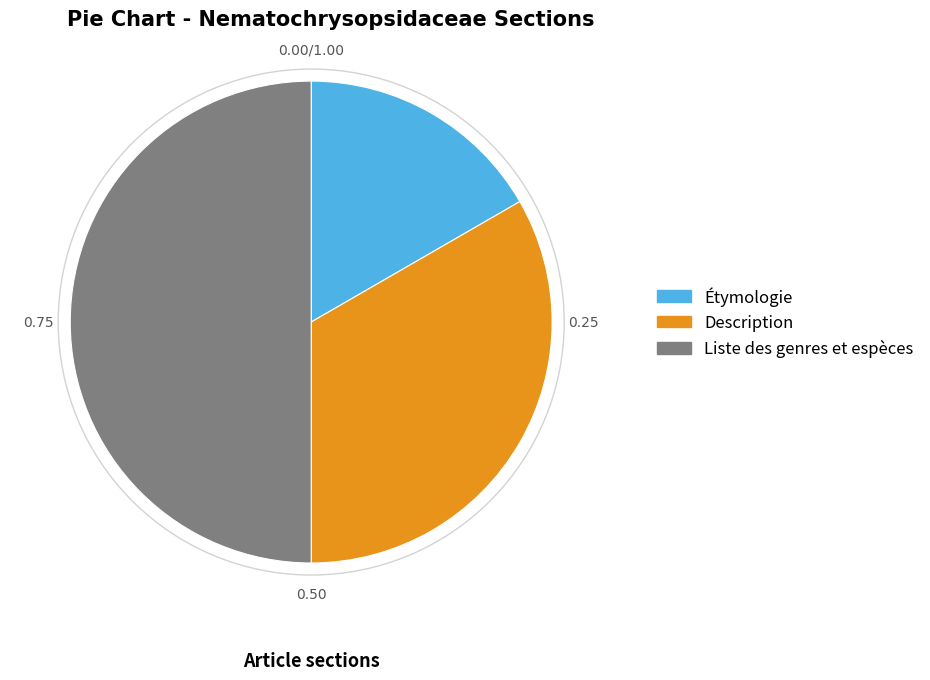

Do Liste des genres et espèces and Description together represent more than half of the pie?

Yes